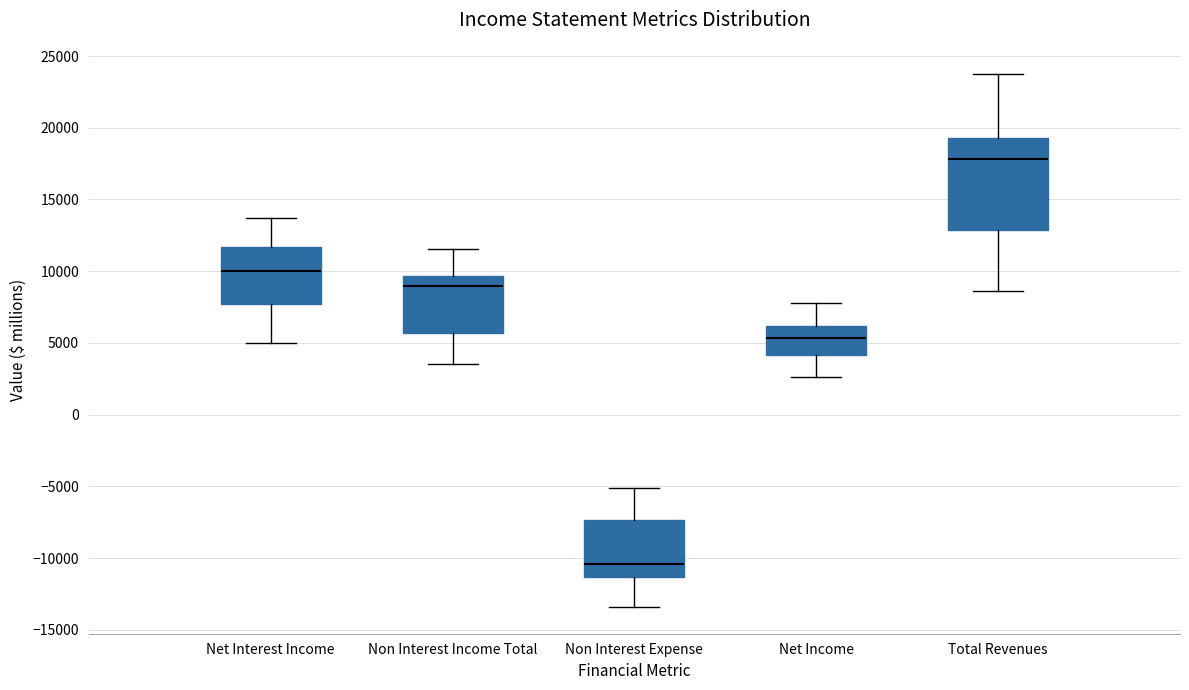

Comparing the boxes themselves (not the whiskers), which one is the tallest?

Total Revenues